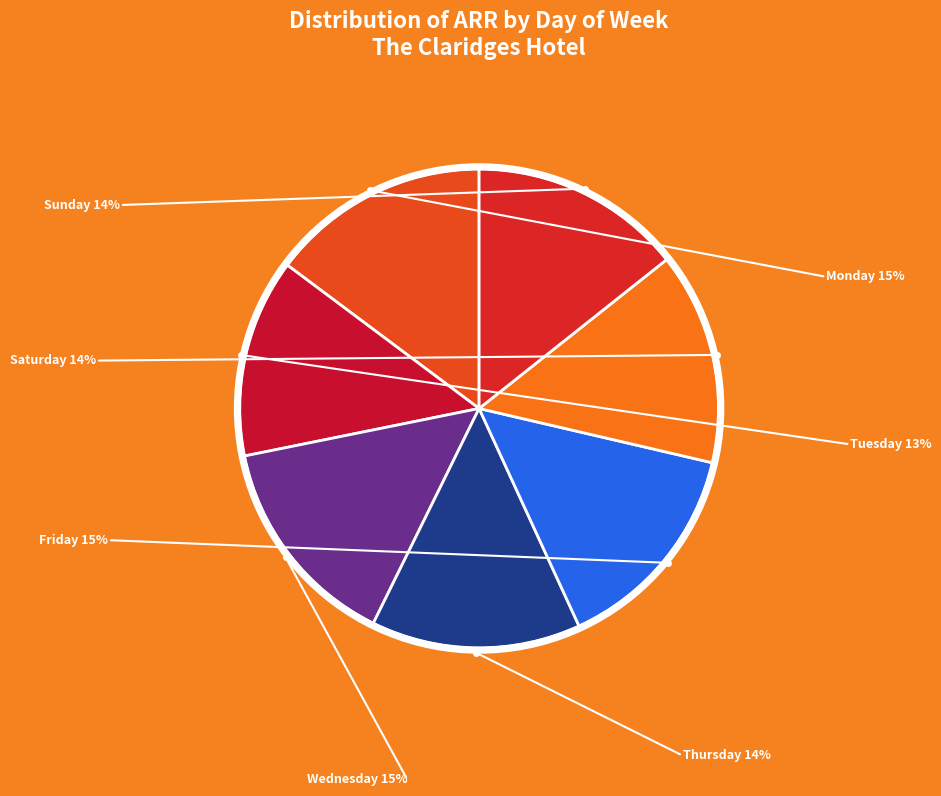

Which category has the smallest portion of the pie?

Tuesday